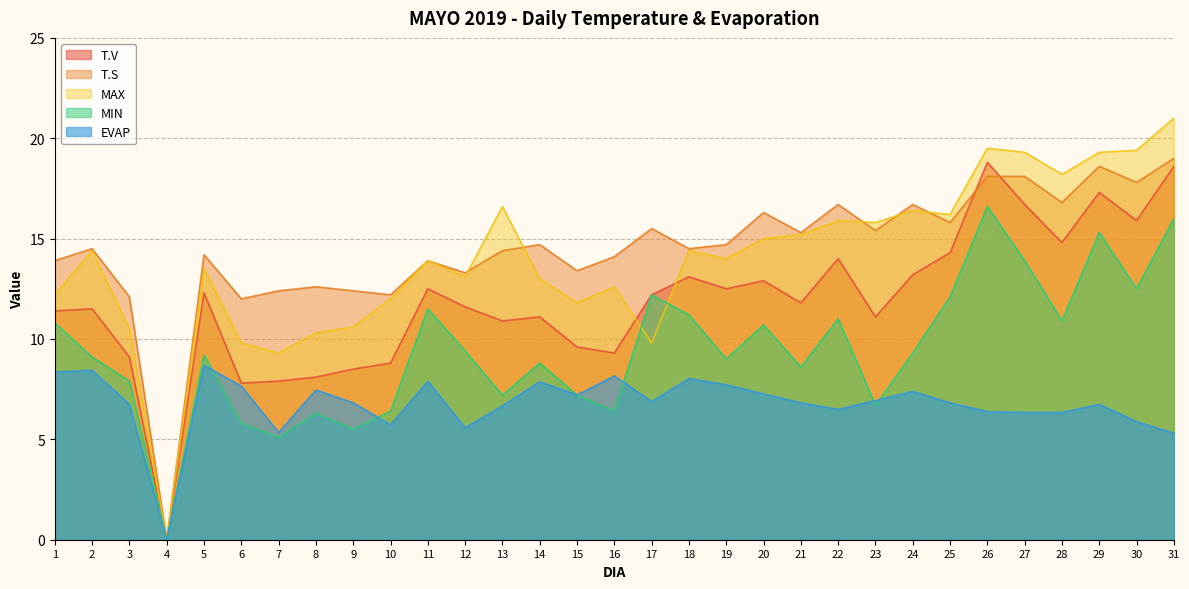

Rank the series by their maximum value, from lowest to highest.

EVAP, MIN, T.V, T.S, MAX